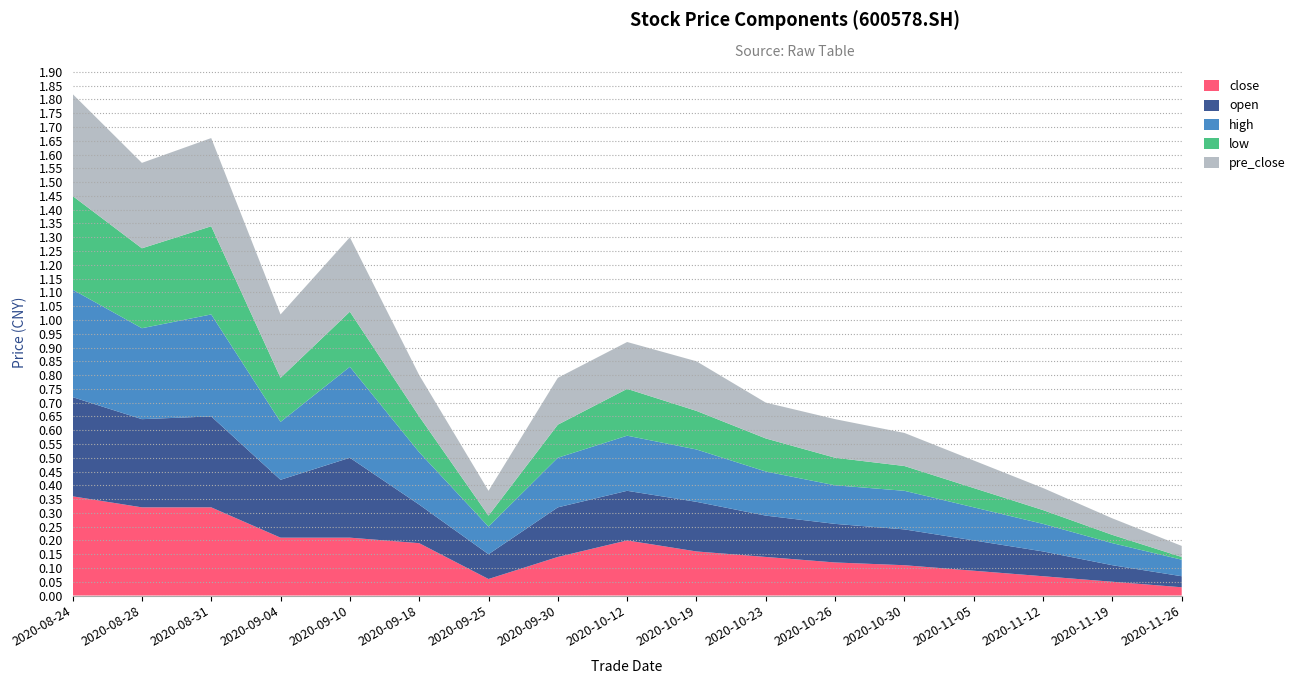

True or false: close has a value of 0.2 at 2020-08-28.

False